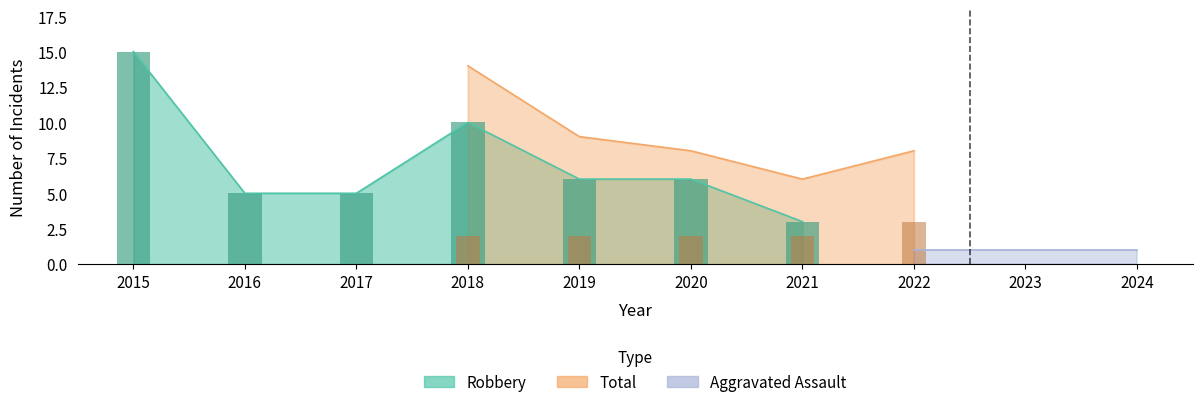

Which category has the lowest value in the Total series?

2021